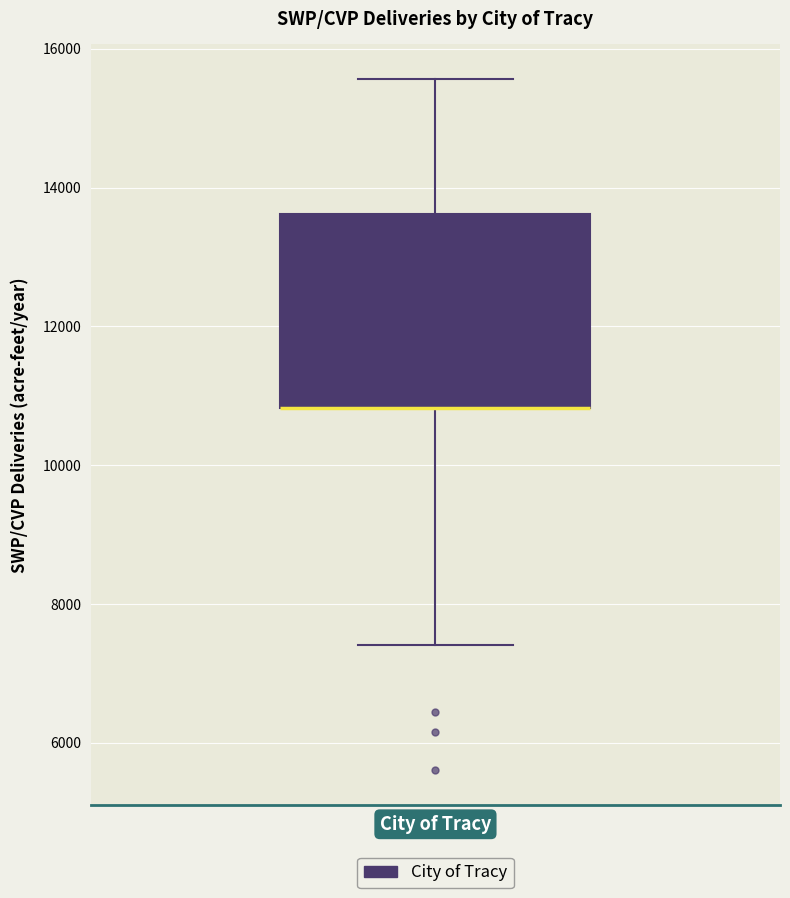

Transcribe this box plot: give where the median line is, the range the box spans, and where the two whiskers end, as read against the y-axis. The values are not printed on the chart, so give them approximately, as read against the axis.

median 10800 (drawn on the box's lower edge), box 10800 to 13600, whiskers 7400 to 15600